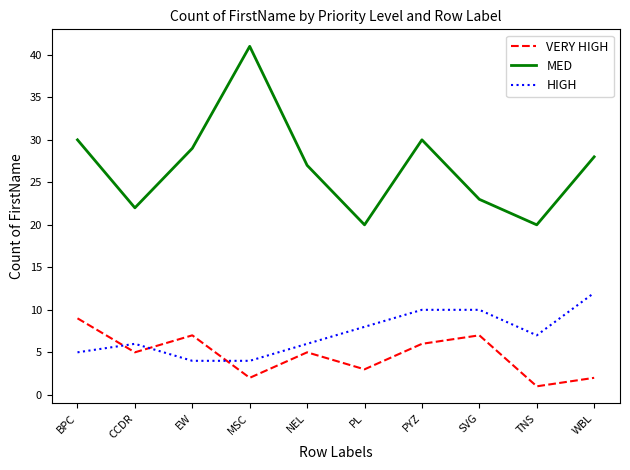

Reading left to right, what are all the values shown in this chart?

VERY HIGH: BPC=9	CCDR=5	EW=7	MSC=2	NEL=5	PL=3	PYZ=6	SVG=7	TNS=1	WBL=2
MED: BPC=30	CCDR=22	EW=29	MSC=41	NEL=27	PL=20	PYZ=30	SVG=23	TNS=20	WBL=28
HIGH: BPC=5	CCDR=6	EW=4	MSC=4	NEL=6	PL=8	PYZ=10	SVG=10	TNS=7	WBL=12